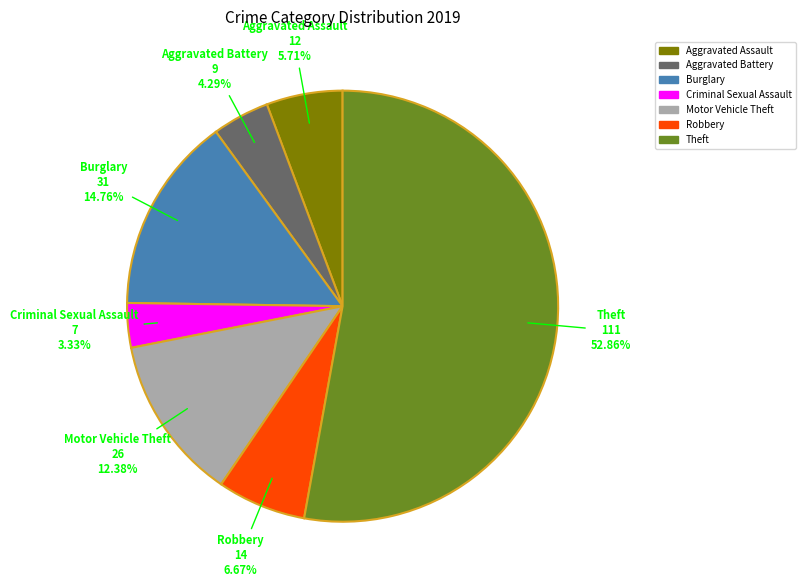

Rank the categories by value from highest to lowest.

Theft, Burglary, Motor Vehicle Theft, Robbery, Aggravated Assault, Aggravated Battery, Criminal Sexual Assault